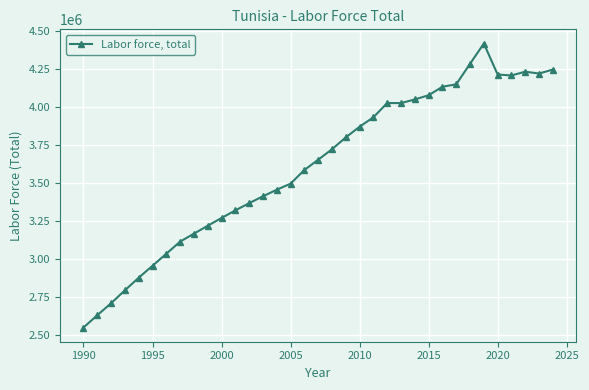

True or false: the data has more than 0 interior local peaks.

True